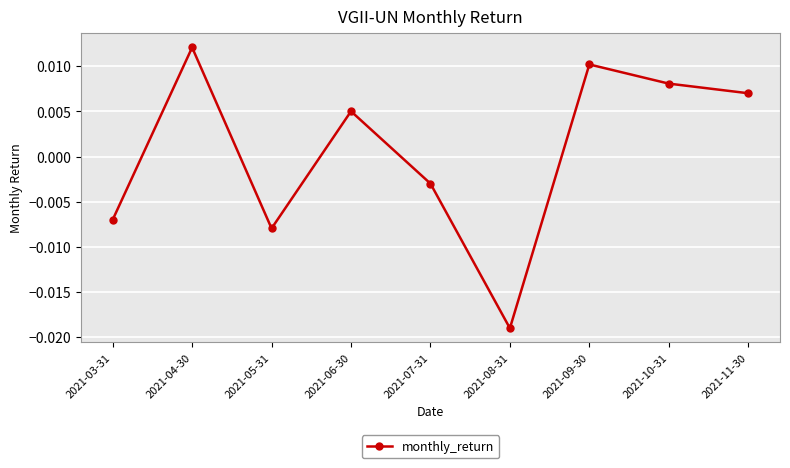

List the labels in order of value, largest first.

2021-04-30, 2021-09-30, 2021-10-31, 2021-11-30, 2021-06-30, 2021-07-31, 2021-03-31, 2021-05-31, 2021-08-31